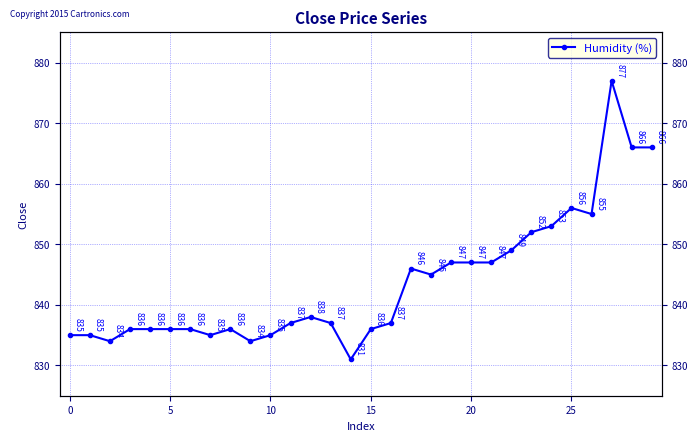

At which category does the data reach its first local peak?

8